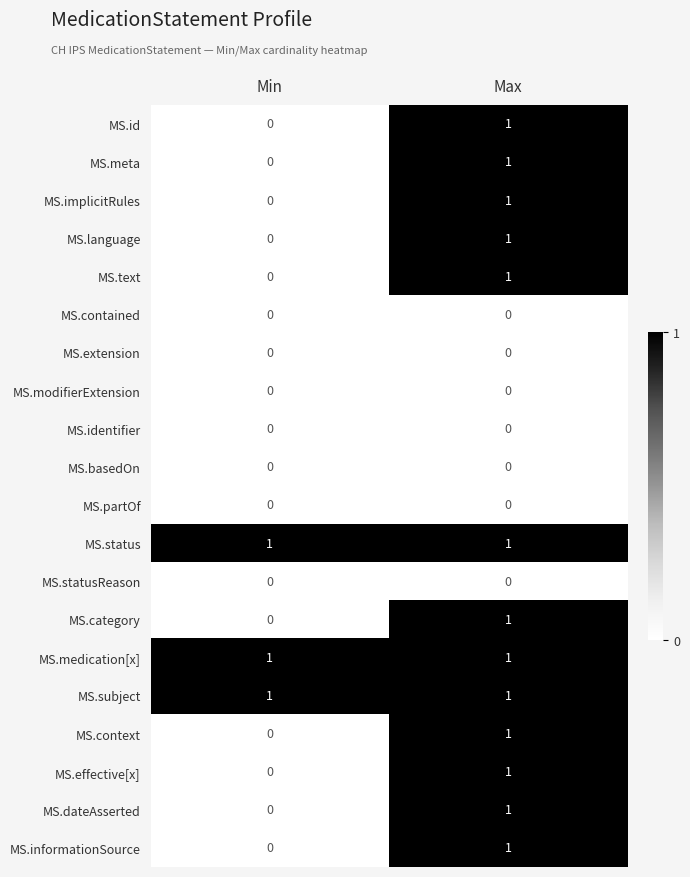

Is it true that MS.medication[x] equals 0 at Min?

False